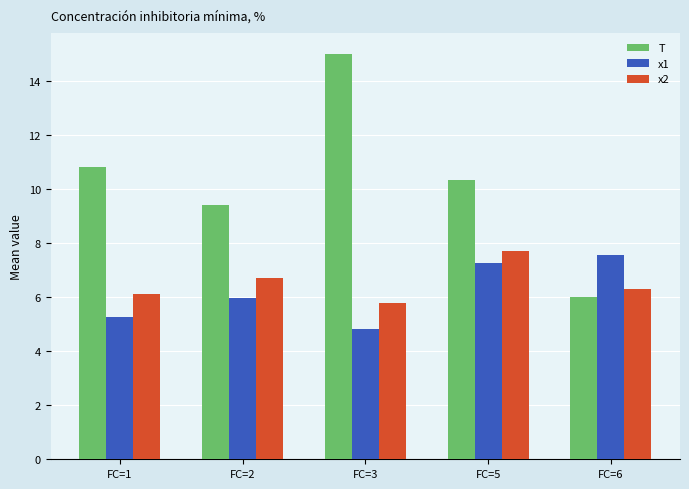

True or false: T has a value of 9.4 at FC=2.

True